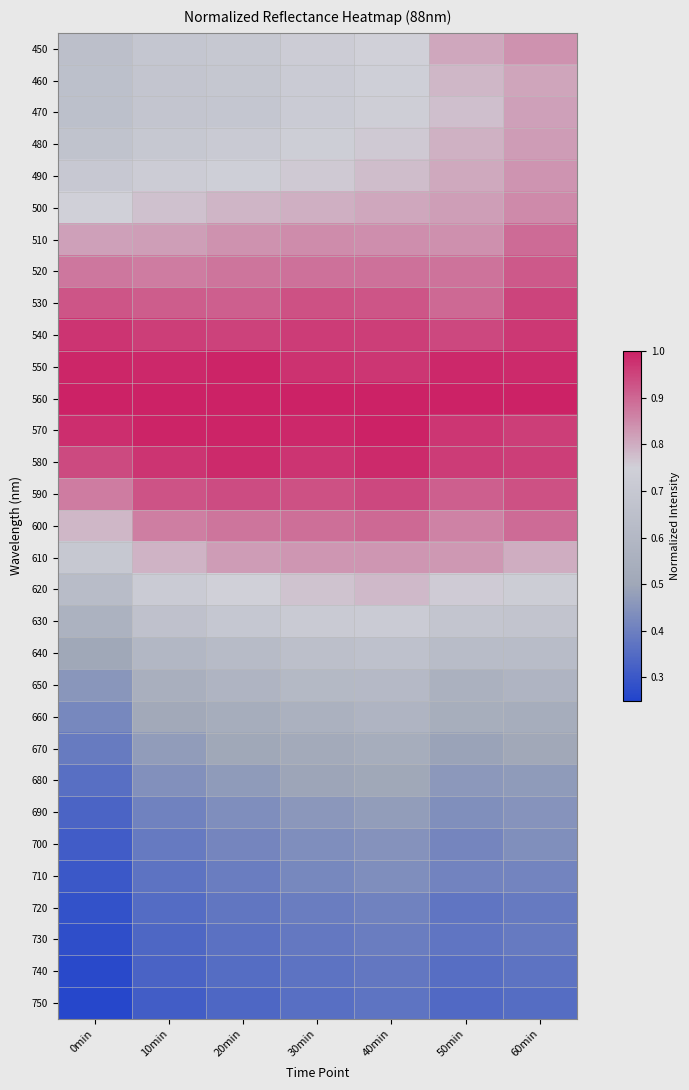

At which category is the sum across all series the highest?

60min